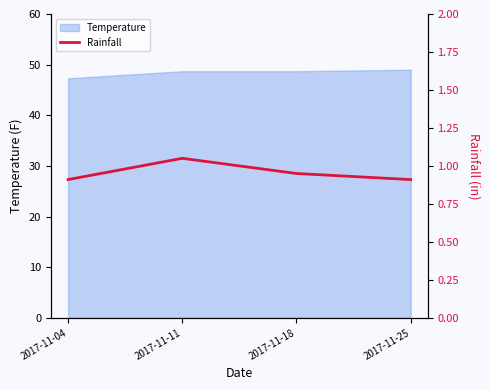

True or false: the data shows 0.9 at 2017-11-25.

True